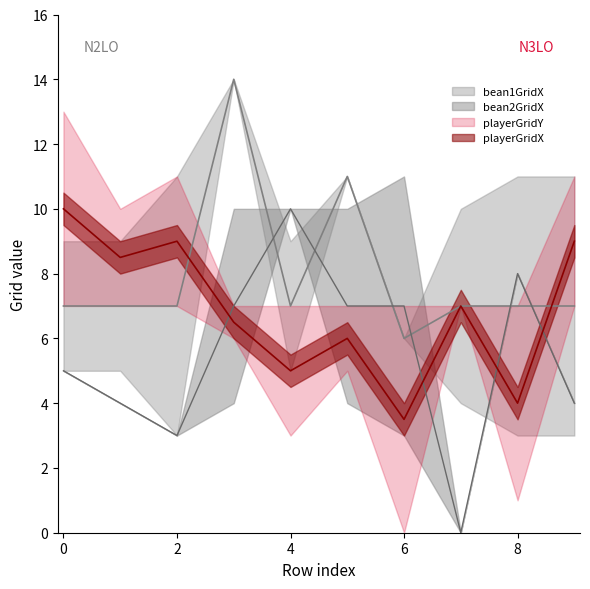

Does the chart display data point markers on the line(s)?

No